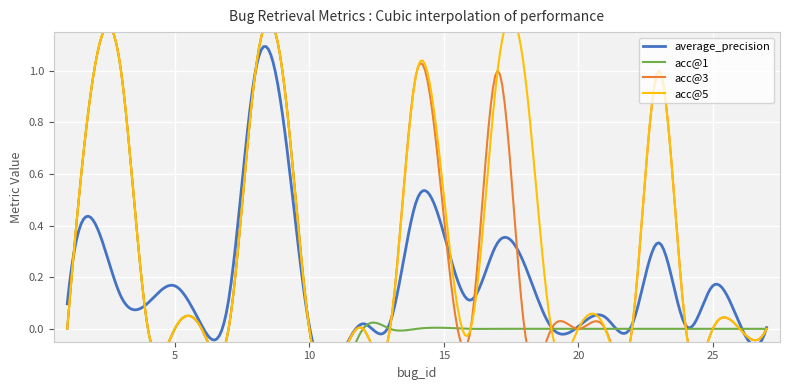

What is the greatest value displayed?

1.0